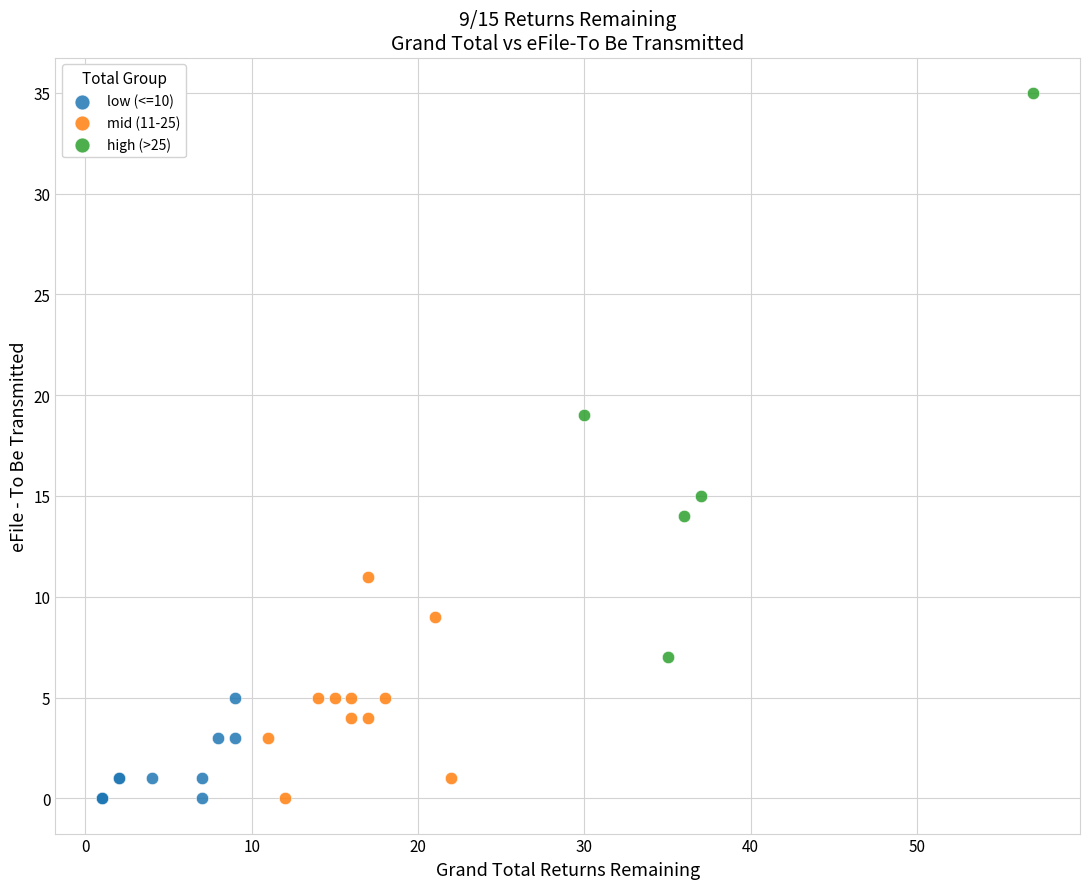

Which series has the largest Y range (max minus min)?

high (>25)